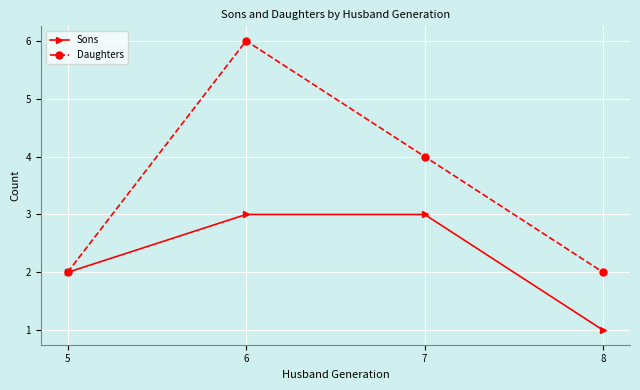

Count the Sons values in the range 2 to 3.

3